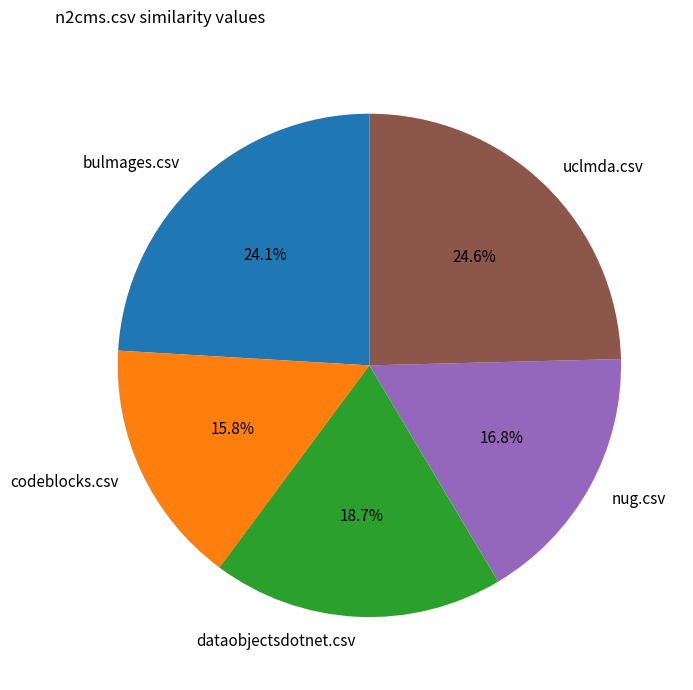

Rank the categories by value from highest to lowest.

uclmda.csv, bulmages.csv, dataobjectsdotnet.csv, nug.csv, codeblocks.csv